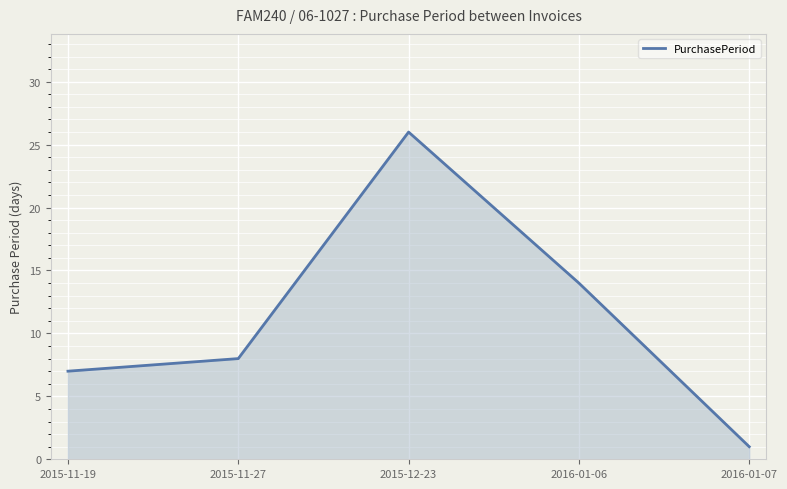

What is the average value?

11